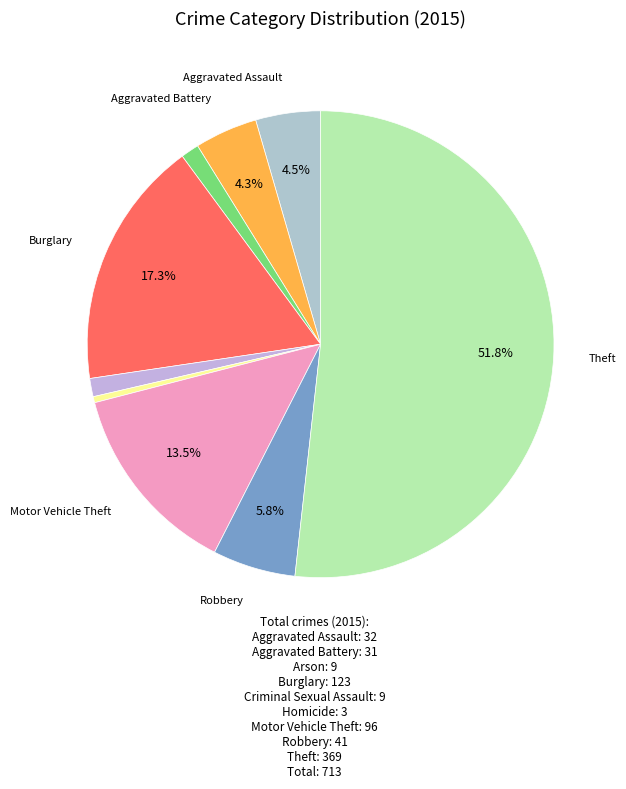

How many segments does this pie chart have?

9